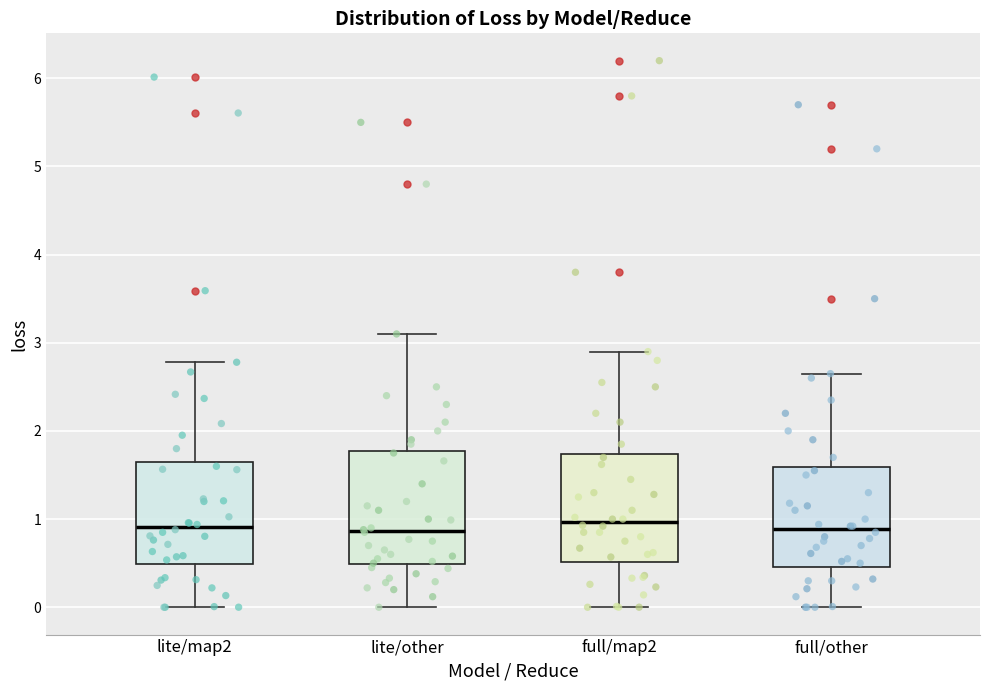

Reading left to right, read every box against the y-axis: the position of its median line, the range the box covers, and the ends of its whiskers. The values are not printed on the chart, so give them approximately, as read against the axis.

lite/map2: median 0.9, box 0.5 to 1.6, whiskers 0.0 to 2.8
lite/other: median 0.9, box 0.5 to 1.8, whiskers 0.0 to 3.1
full/map2: median 1.0, box 0.5 to 1.7, whiskers 0.0 to 2.9
full/other: median 0.9, box 0.5 to 1.6, whiskers 0.0 to 2.7